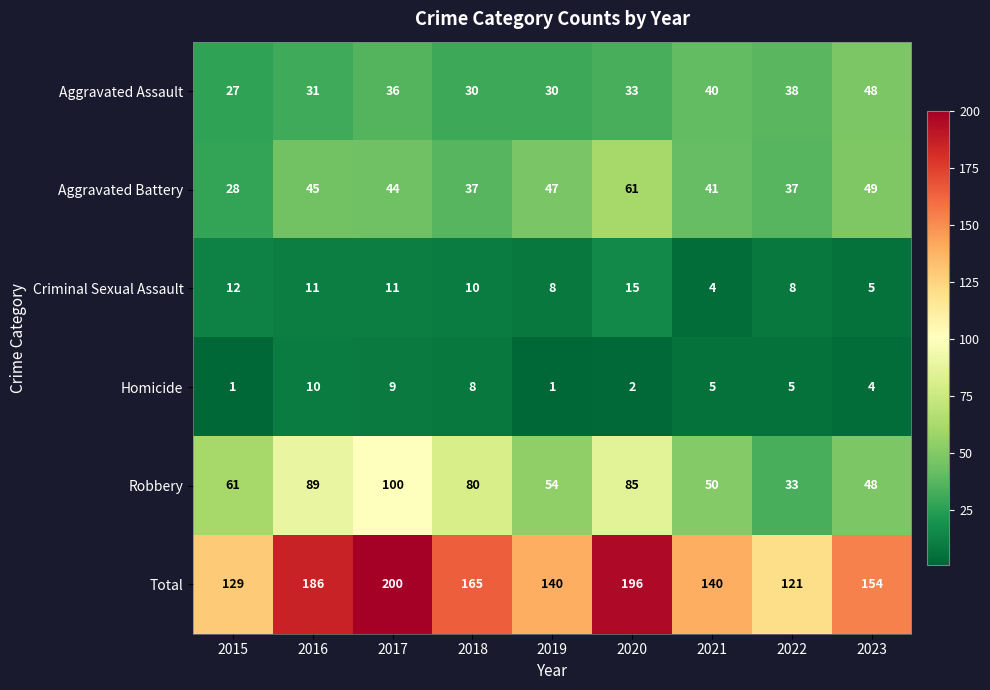

Rank the series at 2017 from lowest to highest value.

Homicide, Criminal Sexual Assault, Aggravated Assault, Aggravated Battery, Robbery, Total